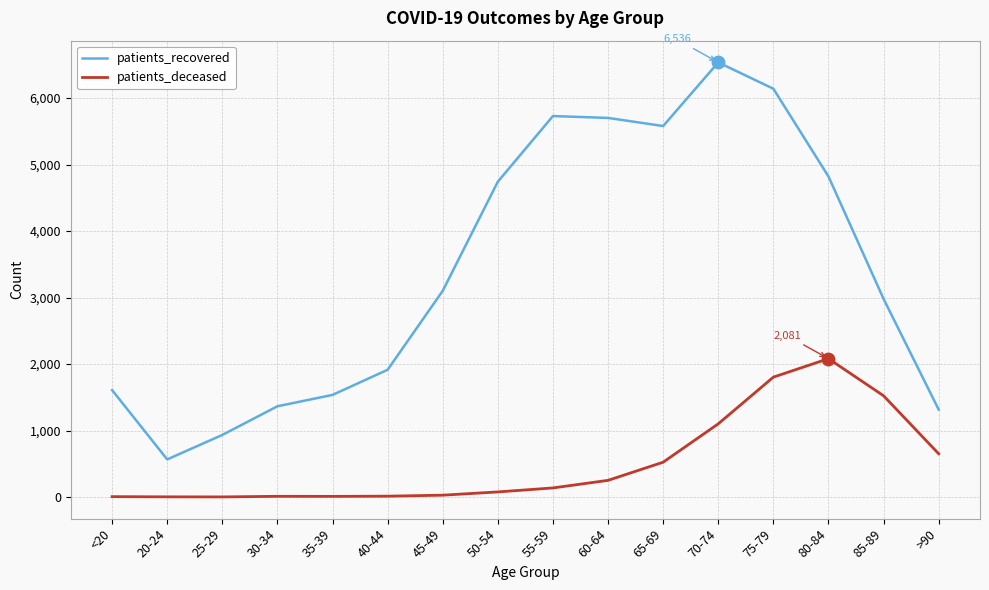

What is the total value across all series at 60-64?

5952